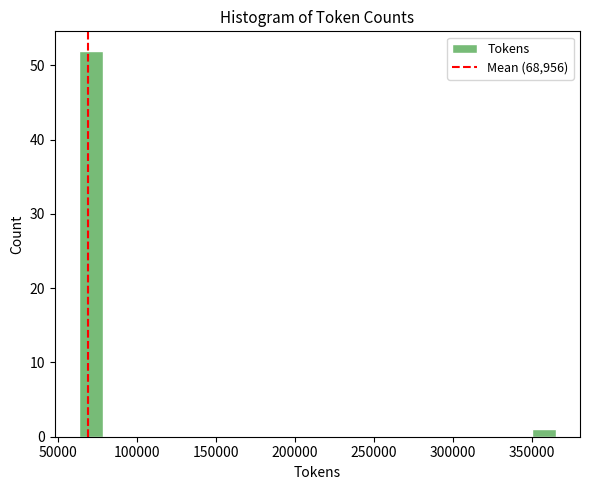

Read against the x-axis, roughly where is the centre of the tallest bar?

70000